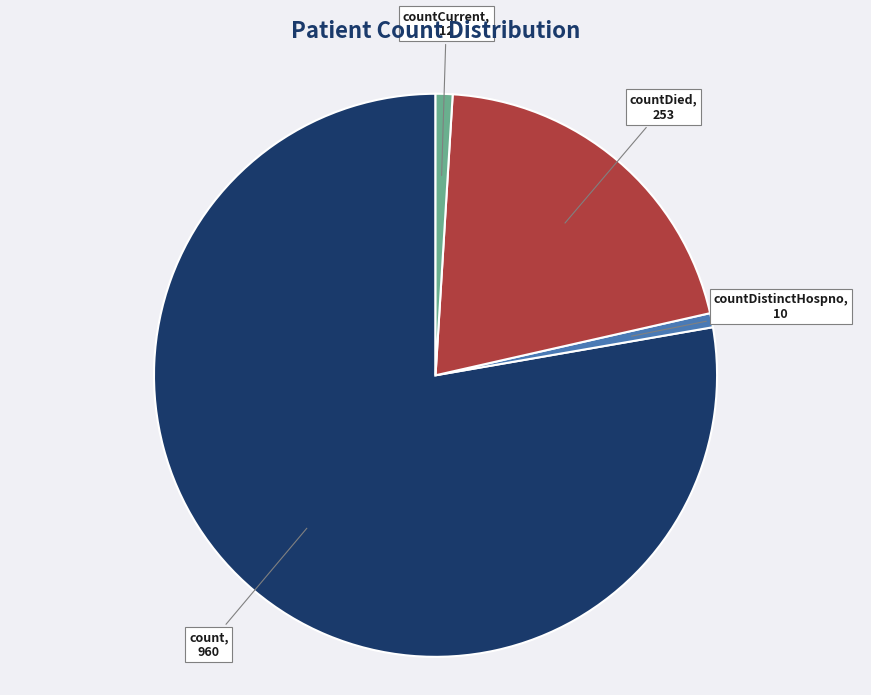

Between countDied and countCurrent, which is larger?

countDied